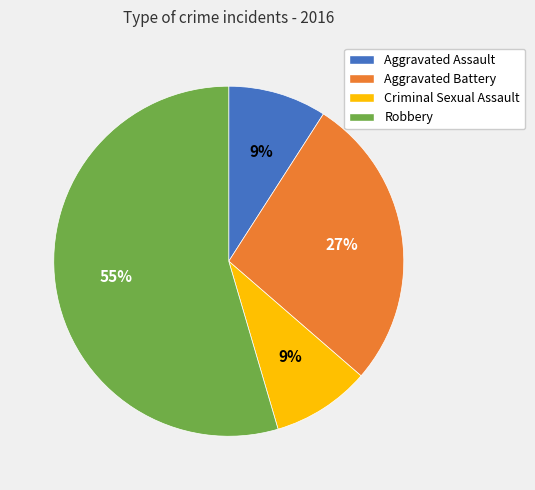

Which slice is the largest?

Robbery